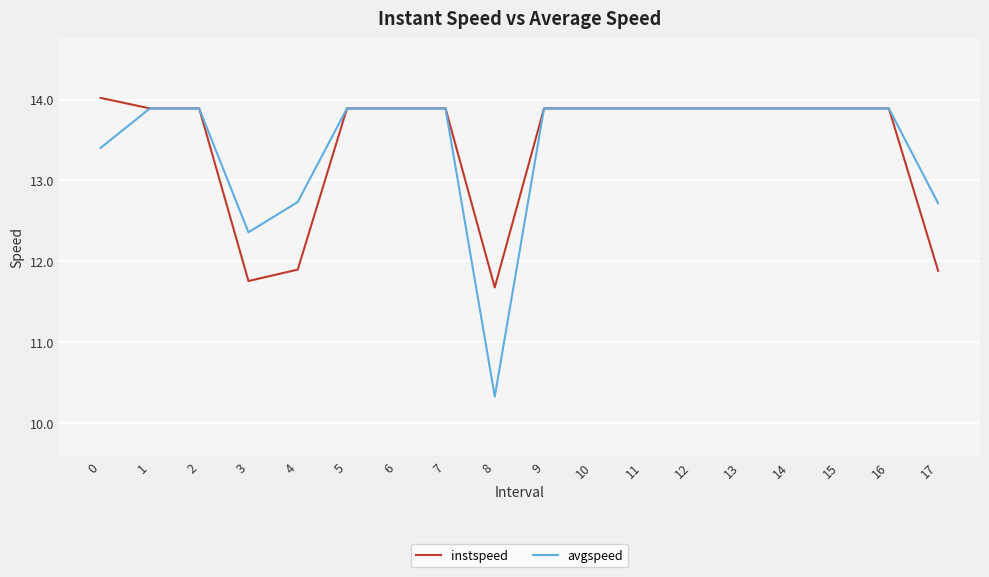

What value does the avgspeed series have at 2?

13.9